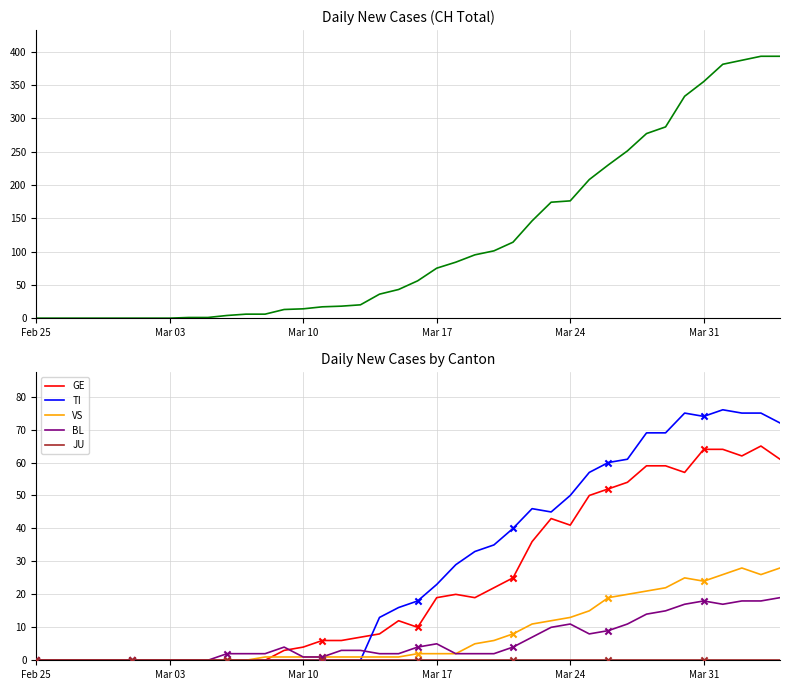

Which series has the largest total across all categories?

CH